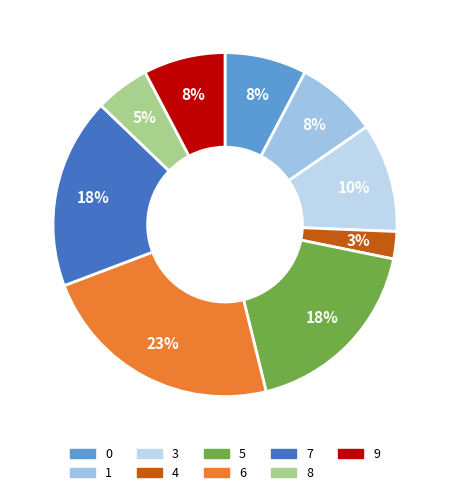

Does any single category account for the majority?

No